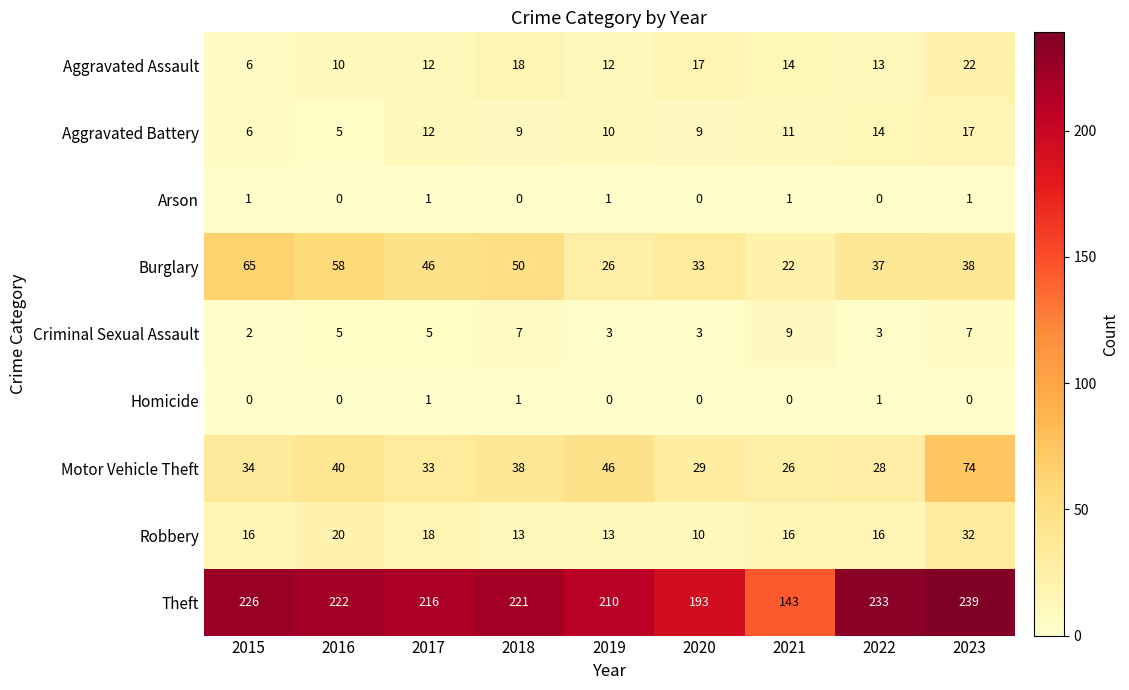

What is the greatest value displayed?

239